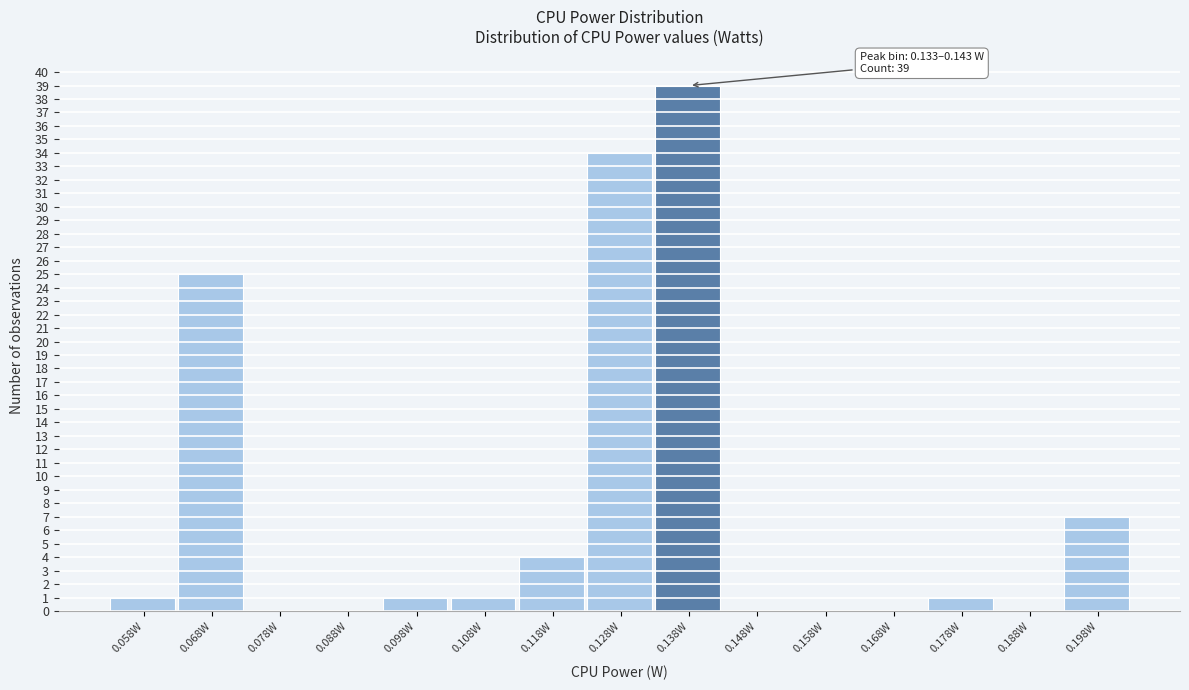

Which range on the x-axis has the tallest bar?

0.133 to 0.143